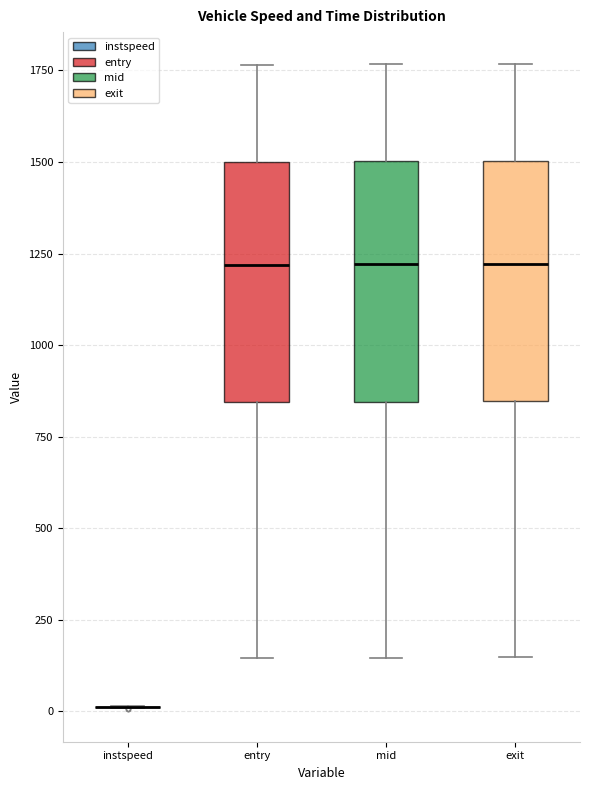

Reading left to right, read every box against the y-axis: the position of its median line, the range the box covers, and the ends of its whiskers. The values are not printed on the chart, so give them approximately, as read against the axis.

instspeed: box collapsed to a line at 0, whiskers 0 to 0
entry: median 1200, box 850 to 1500, whiskers 150 to 1750
mid: median 1200, box 850 to 1500, whiskers 150 to 1750
exit: median 1200, box 850 to 1500, whiskers 150 to 1750